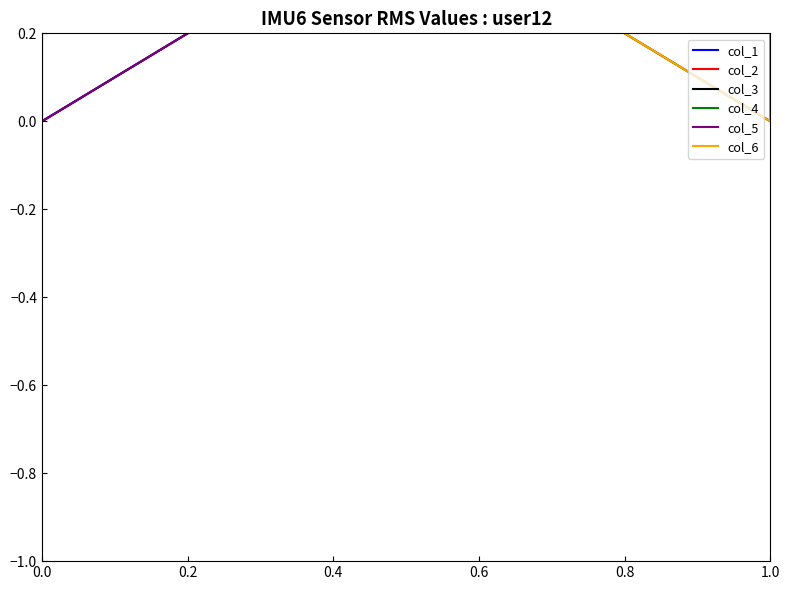

How many lines are shown in the chart?

6